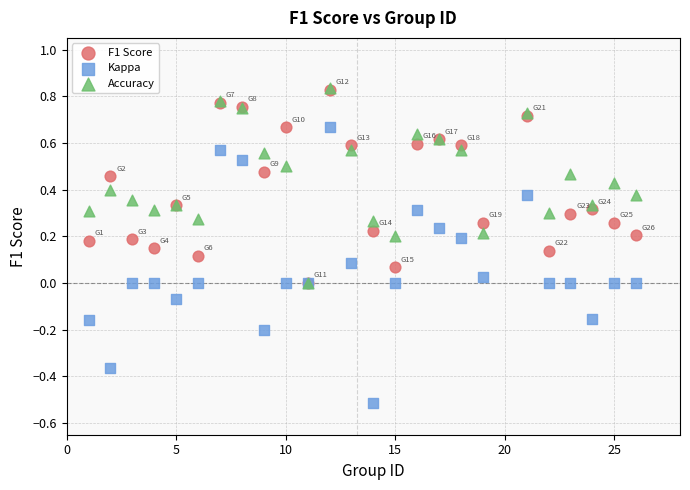

What are all the series names shown in the legend?

F1 Score, Kappa, Accuracy